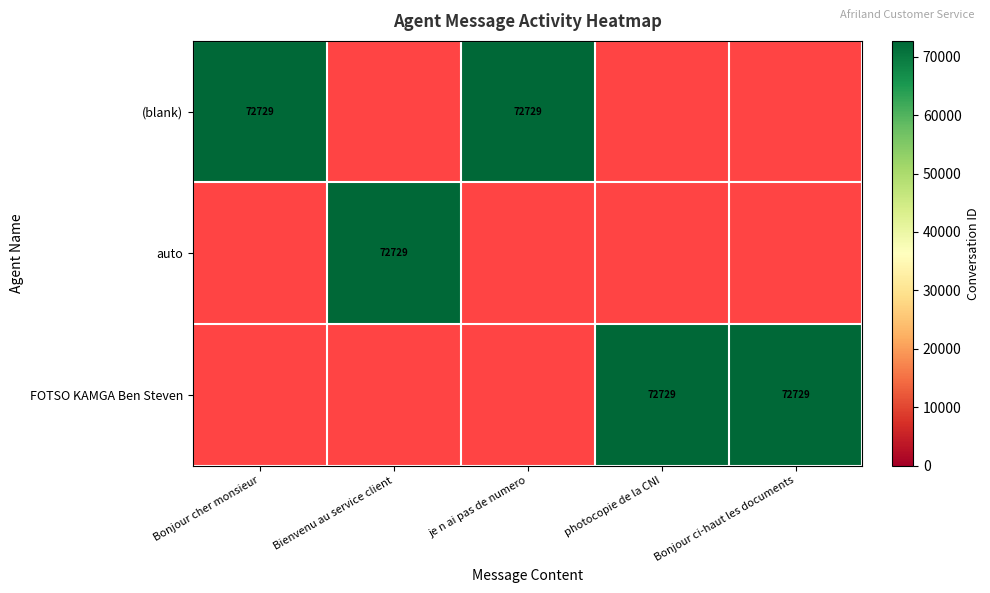

The value of FOTSO KAMGA Ben Steven at photocopie de la CNI is 32987. True or false?

False